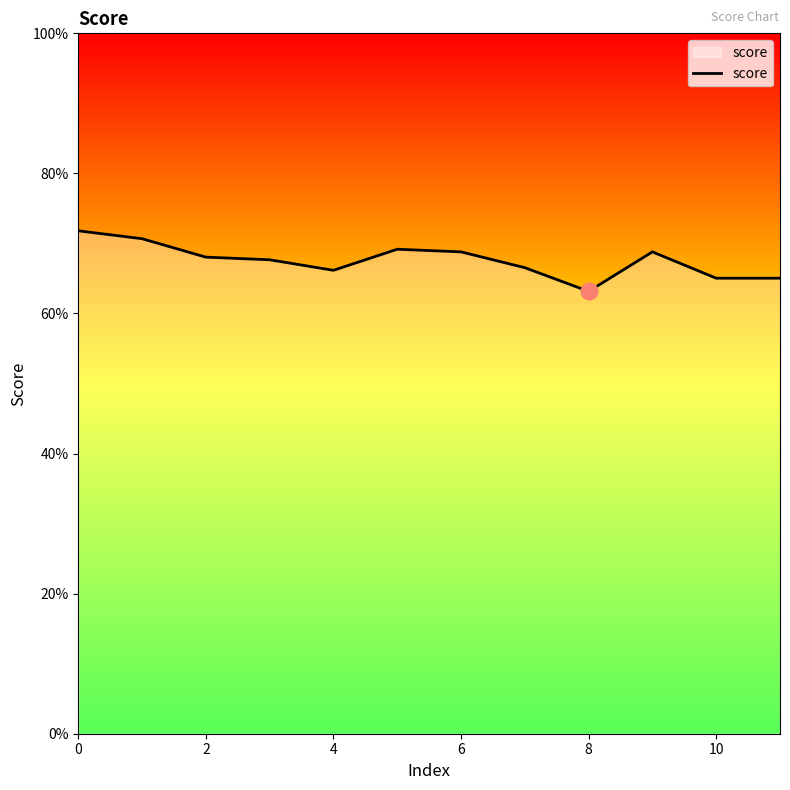

What is the greatest value displayed?

0.7